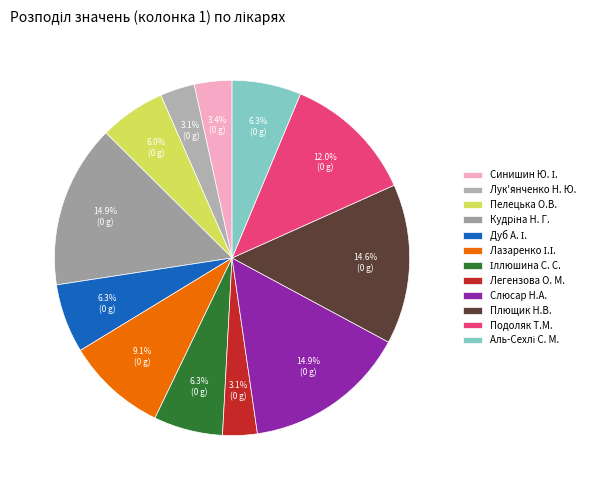

To the nearest percent, what is the average slice percentage?

8%